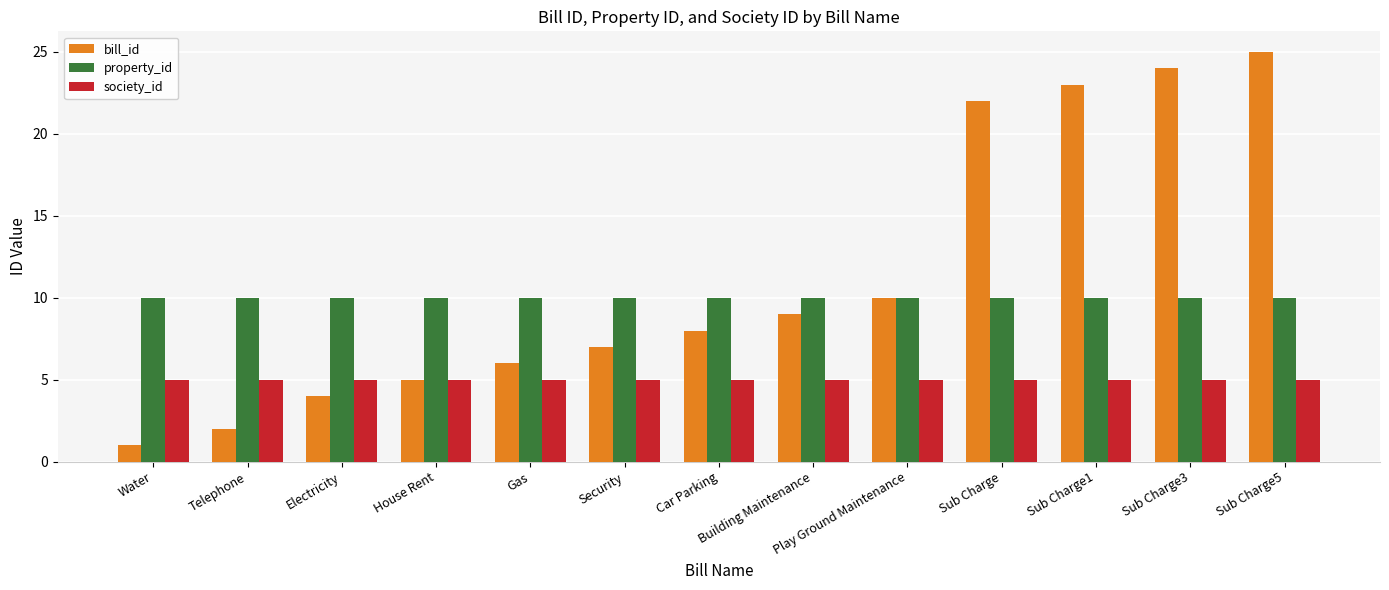

Count the number of data series in this chart.

3